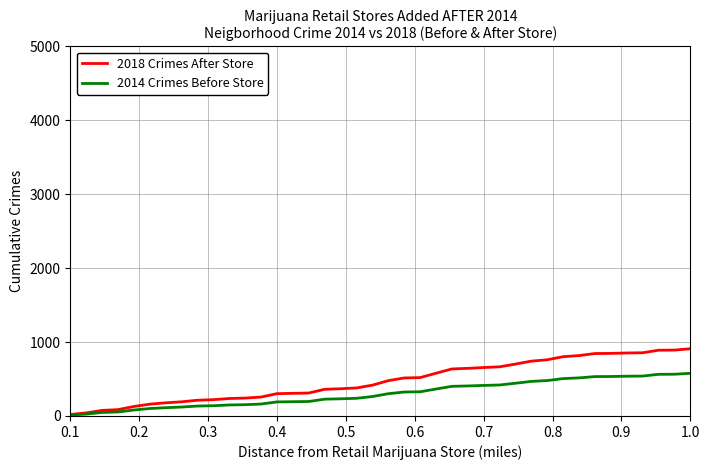

Which series has the widest spread of values?

2018 Crimes After Store